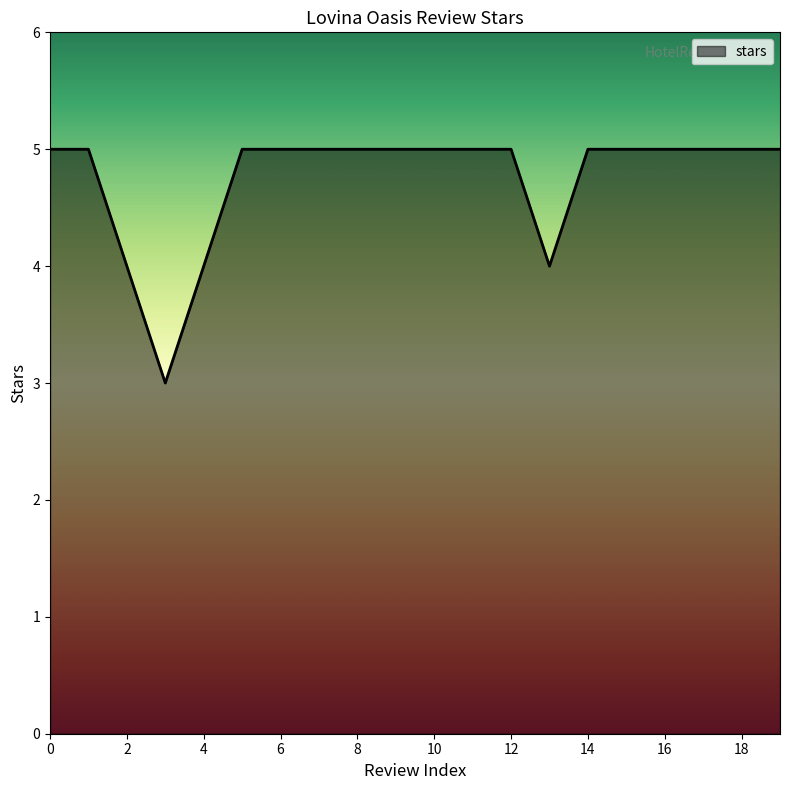

What is the minimum value shown in the chart?

3